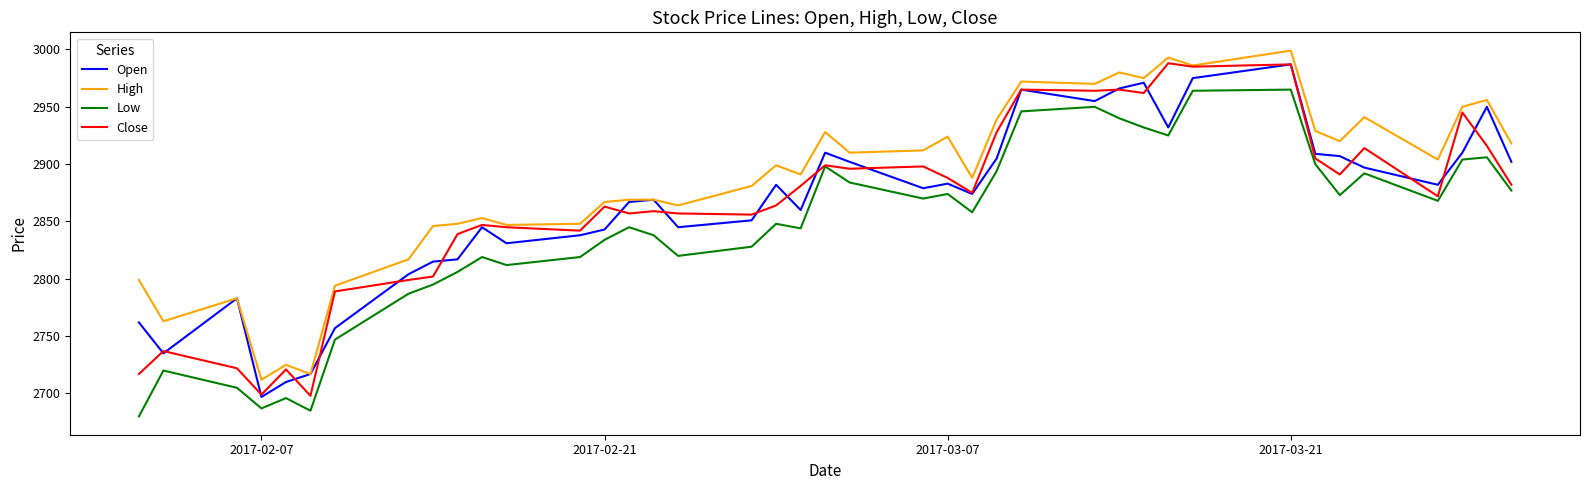

True or false: Low has more than 2 points higher than both neighbors.

True